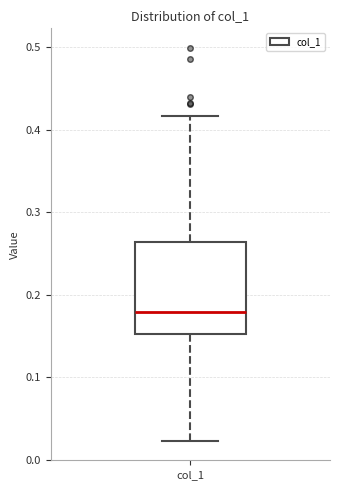

Where does the median line of the box for col_1 sit on the y-axis? The values are not printed on the chart, so give them approximately, as read against the axis.

0.18